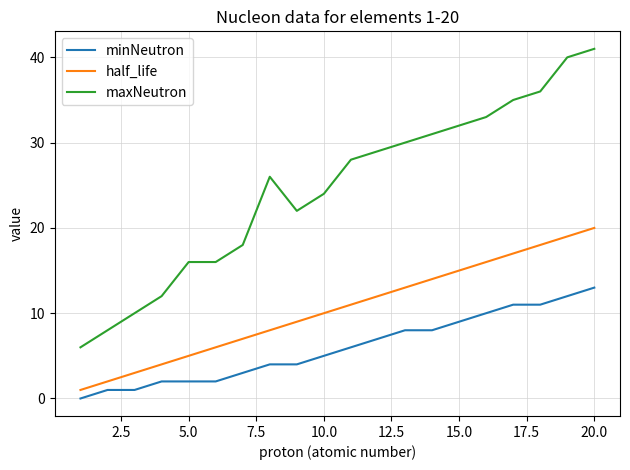

True or false: half_life and minNeutron cross at least once.

False